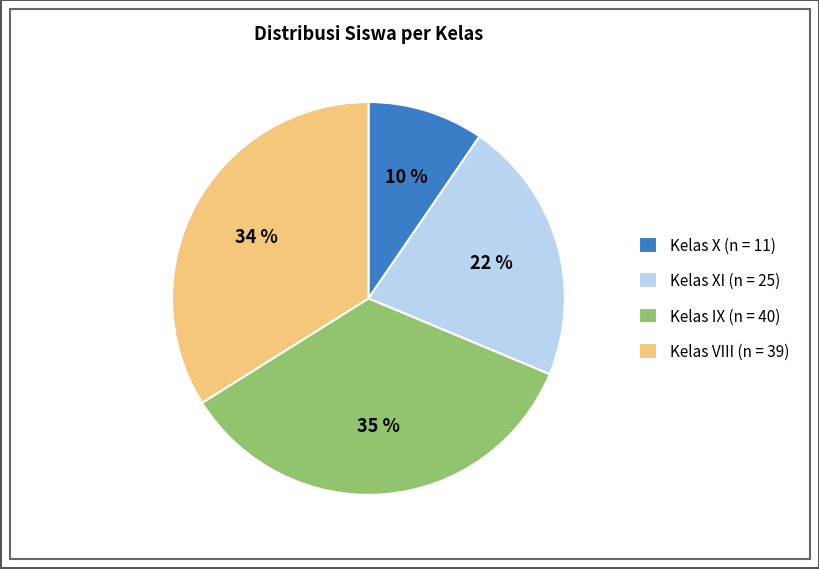

Count the number of slices in the pie.

4